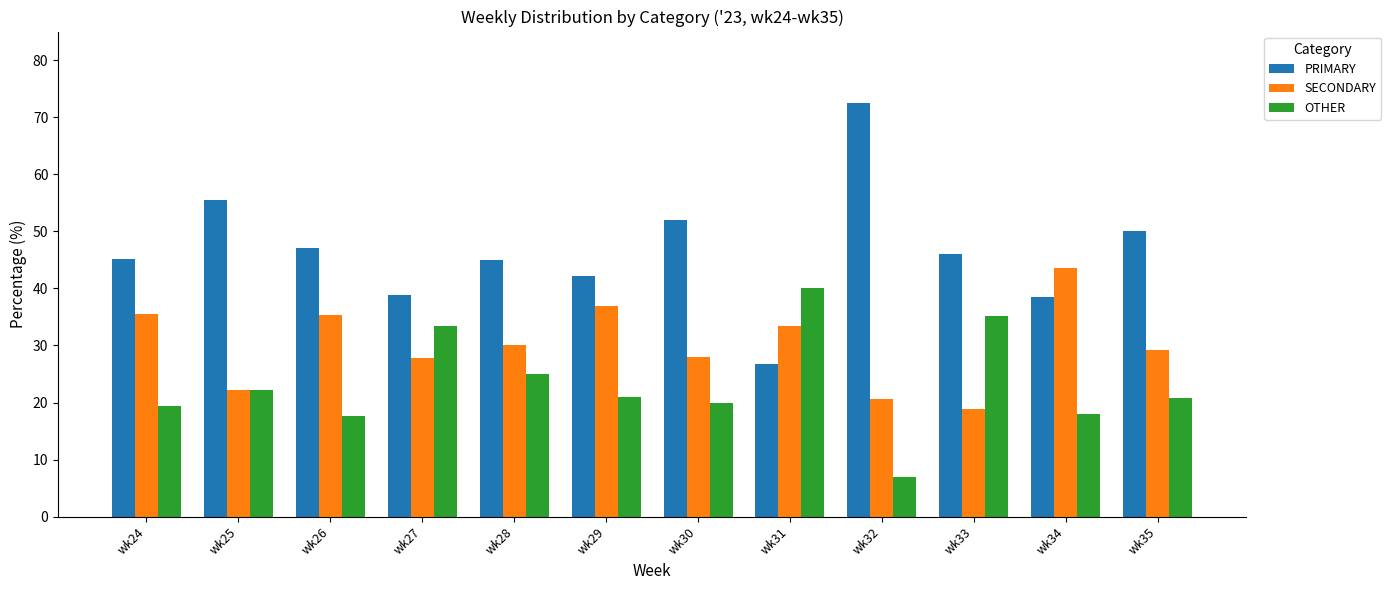

Rank the series by their maximum value, from highest to lowest.

PRIMARY, SECONDARY, OTHER